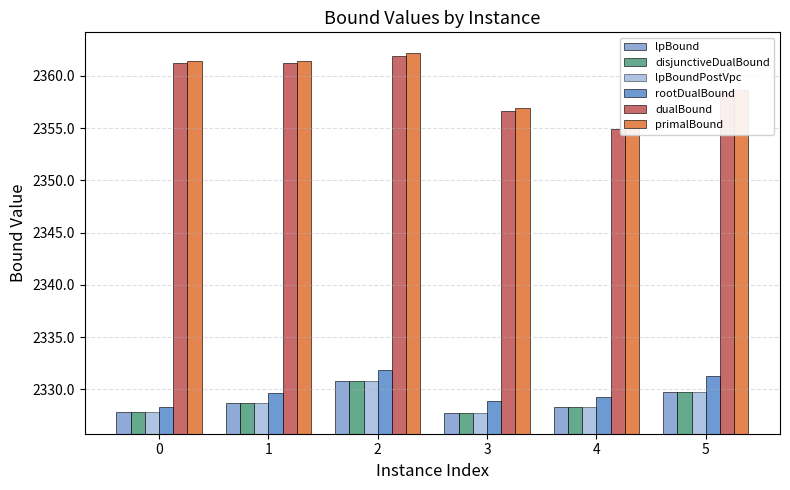

At which label is rootDualBound closest to 2330?

1